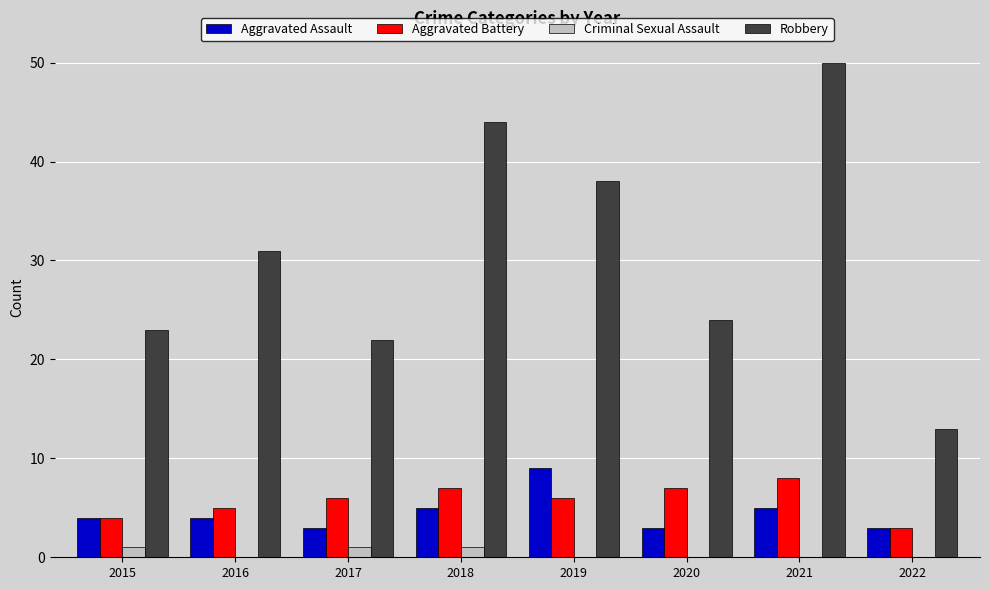

What are all the series names shown in the legend?

Aggravated Assault, Aggravated Battery, Criminal Sexual Assault, Robbery